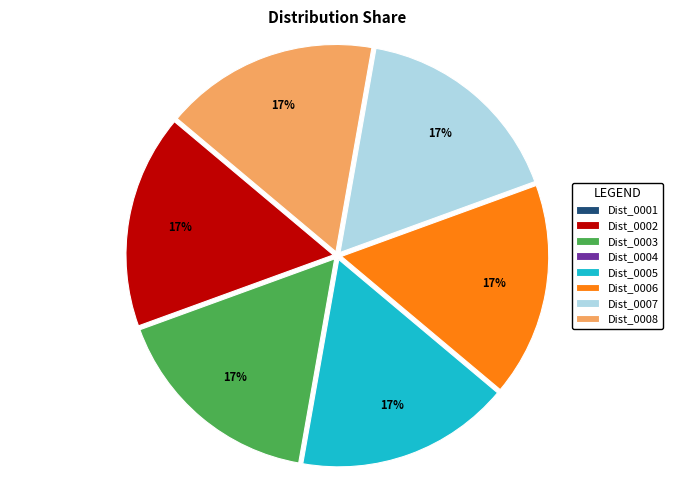

The Dist_0003 slice represents 17% of the pie. True or false?

True